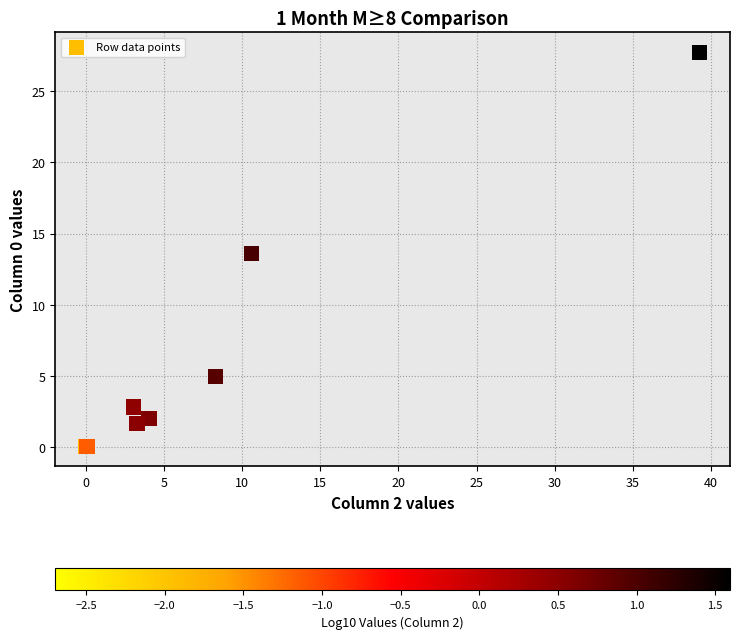

What Y value in the scatter plot is closest to 13?

13.6